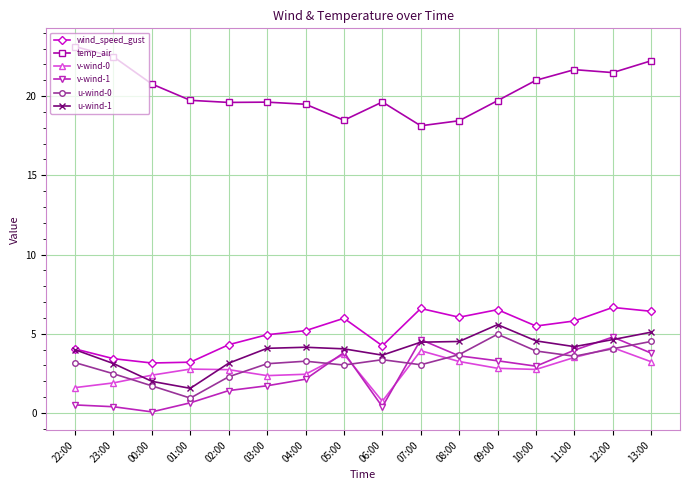

Between 01:00 and 13:00, which series saw the biggest shift?

u-wind-0